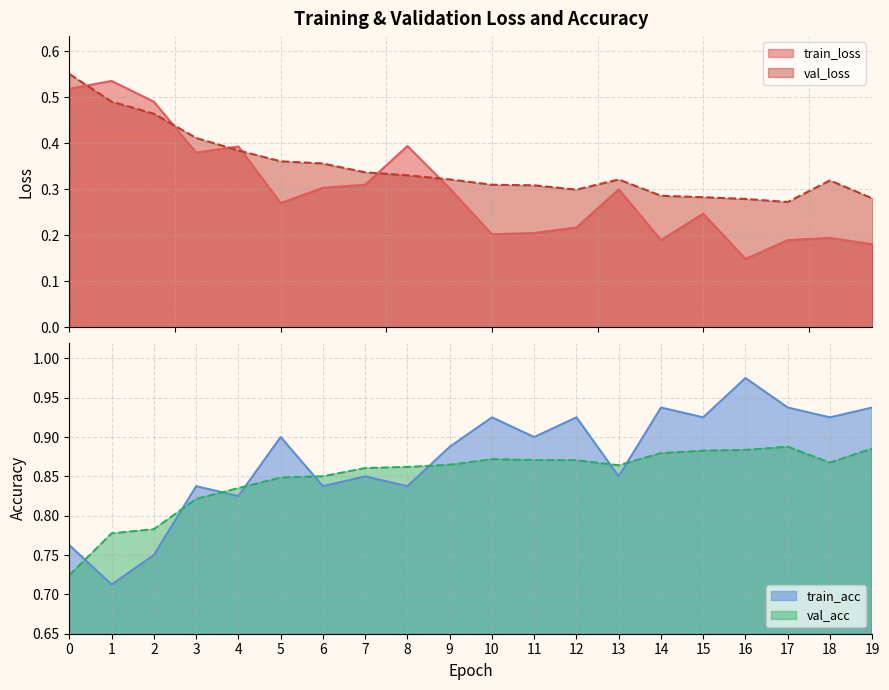

What is the greatest value displayed?

1.0